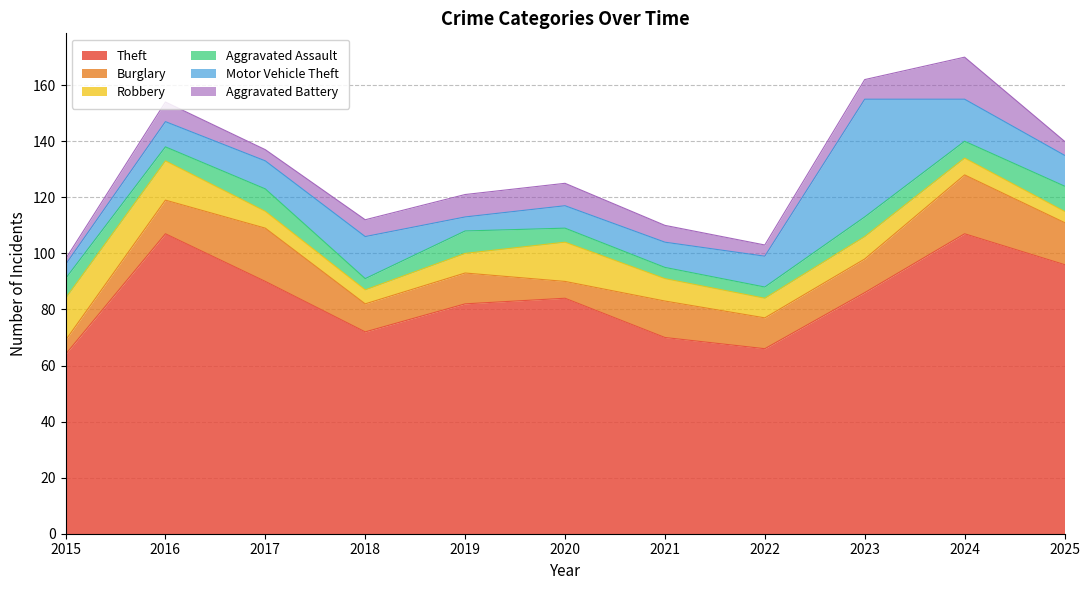

True or false: Aggravated Assault has more than 2 points higher than both neighbors.

True